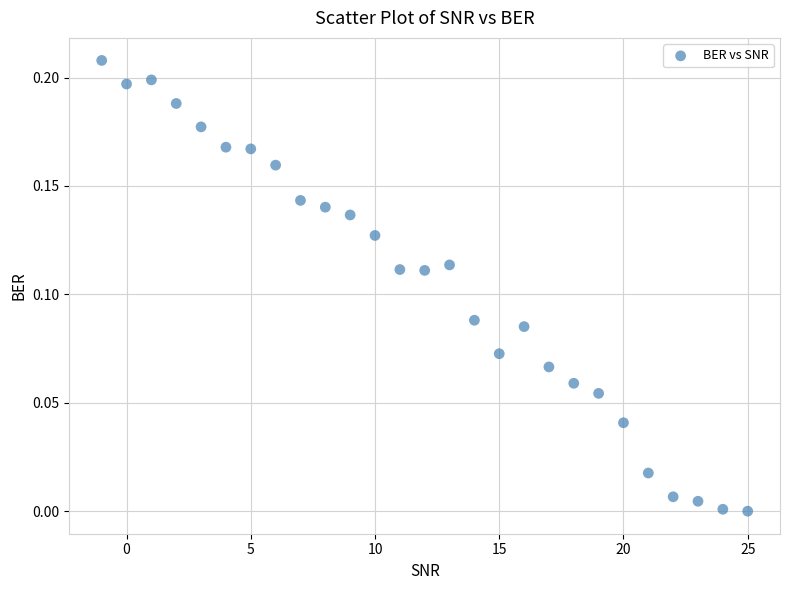

What is the range of X values (max minus min)?

26.0